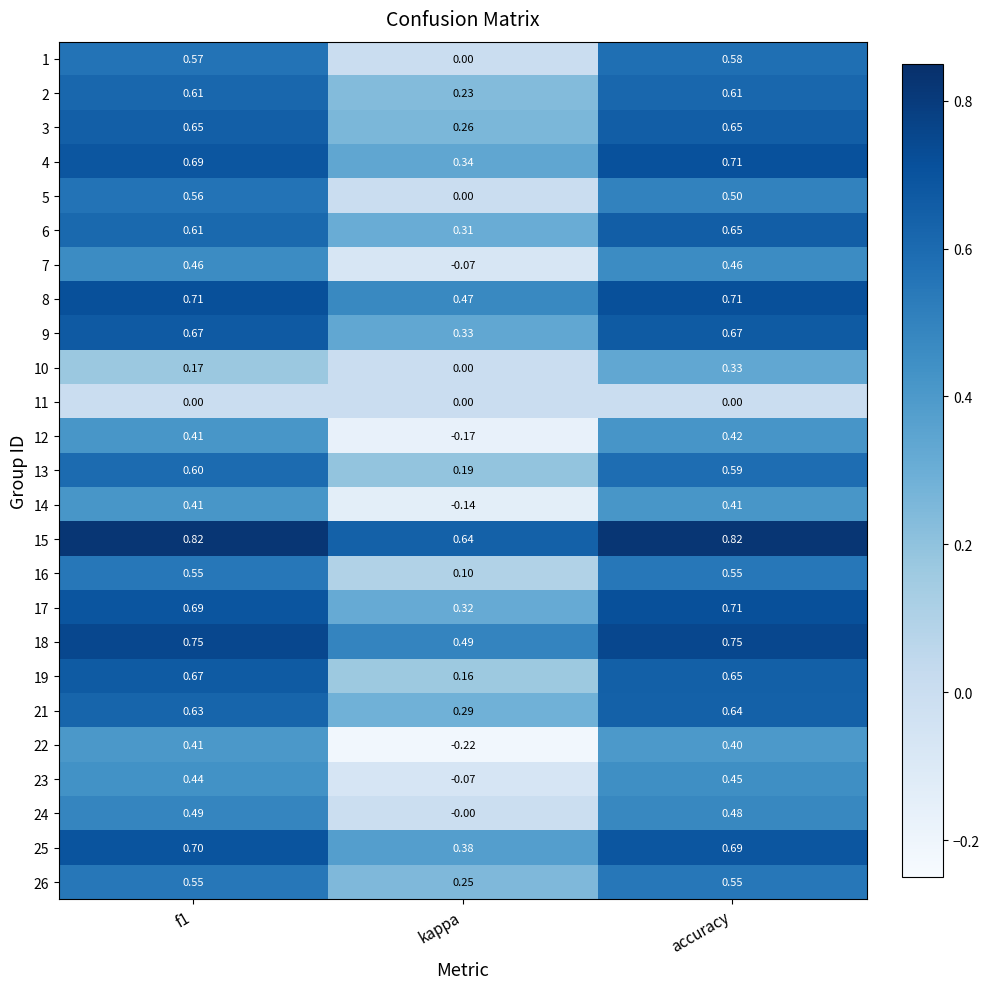

Which category has the lowest value in the 23 series?

kappa